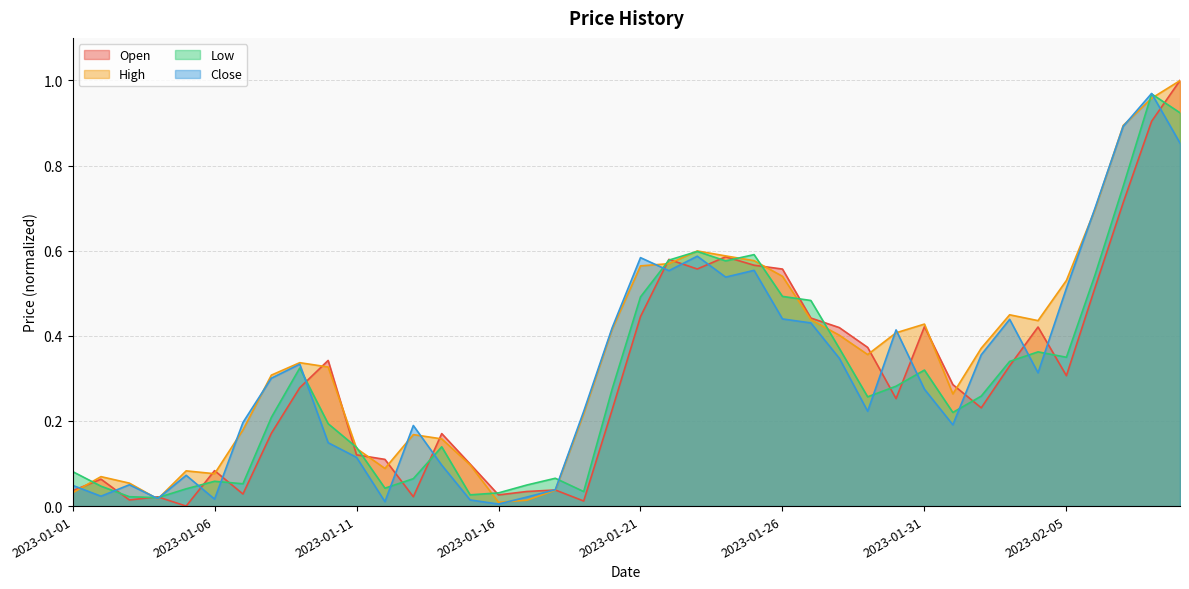

What is the sum of the Low values at 2023-02-08 and 2023-01-23?

1.6